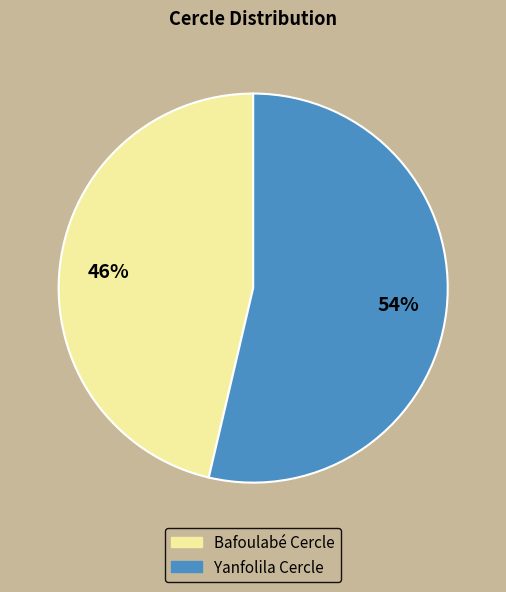

Do Bafoulabé Cercle and Yanfolila Cercle together represent more than half of the pie?

Yes